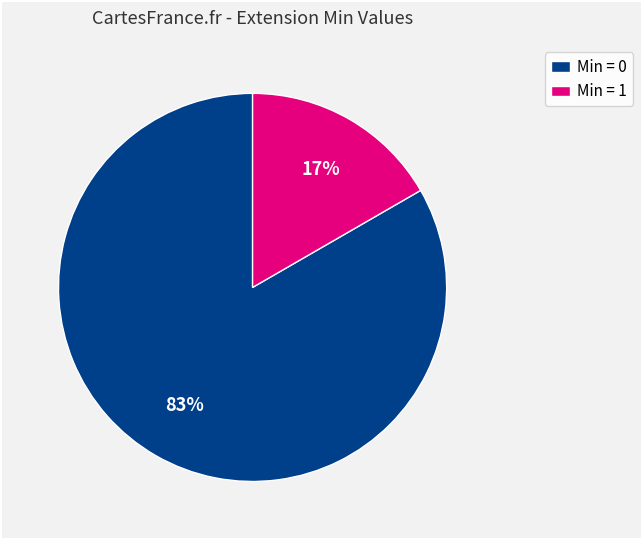

To the nearest percent, what is the combined percentage of Min = 1 and Min = 0?

100%